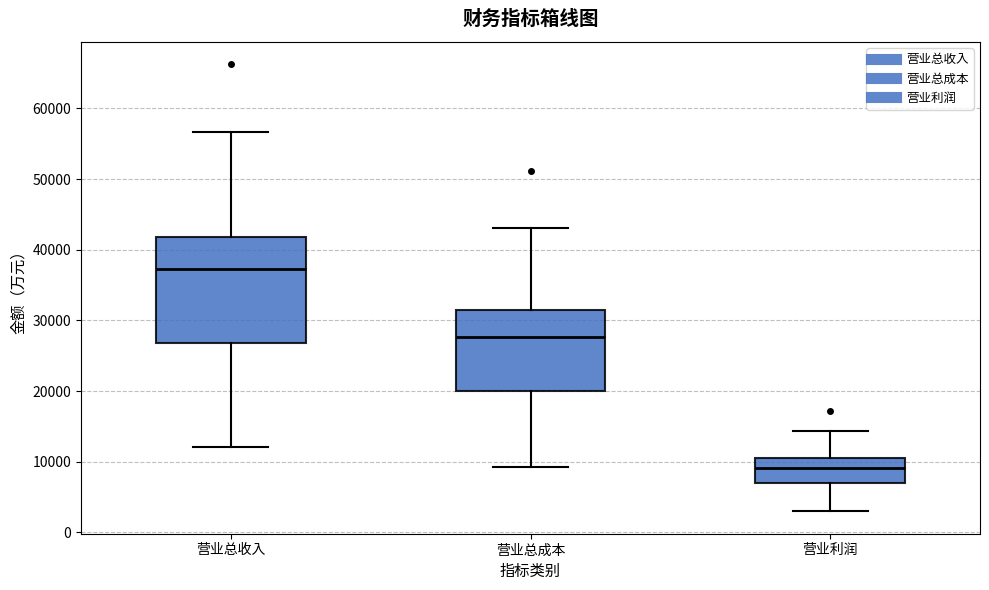

Reading left to right, transcribe this box plot: for each box, give where its median line is, the range the box spans, and where its two whiskers end, as read against the y-axis. The values are not printed on the chart, so give them approximately, as read against the axis.

营业总收入: median 37000, box 27000 to 42000, whiskers 12000 to 57000
营业总成本: median 28000, box 20000 to 31000, whiskers 9000 to 43000
营业利润: median 9000, box 7000 to 11000, whiskers 3000 to 14000